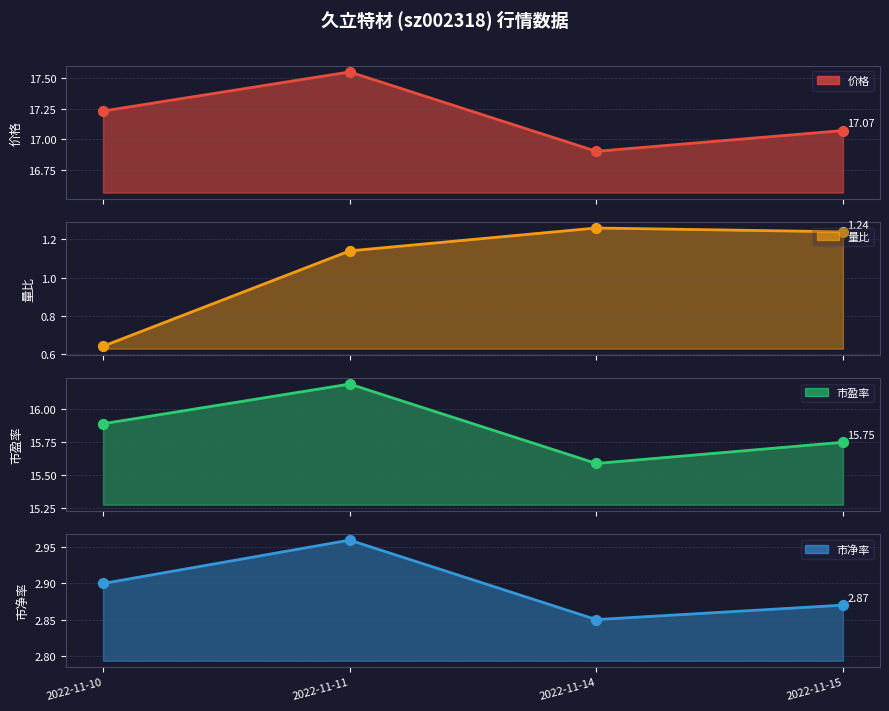

At how many categories does at least one series exceed 10?

4